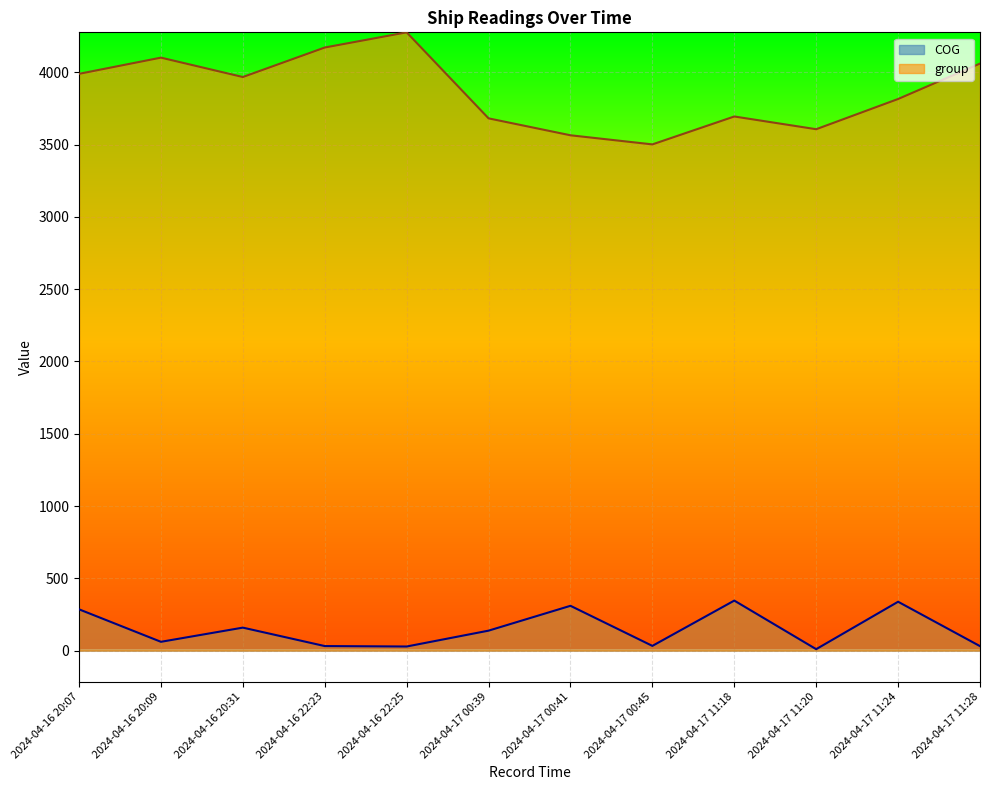

Where is group nearest to the value 3888?

2024-04-17 11:24